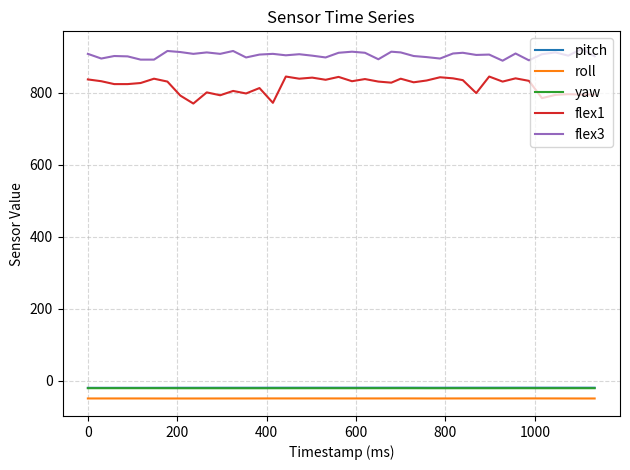

Which series has the largest range (max minus min)?

flex1